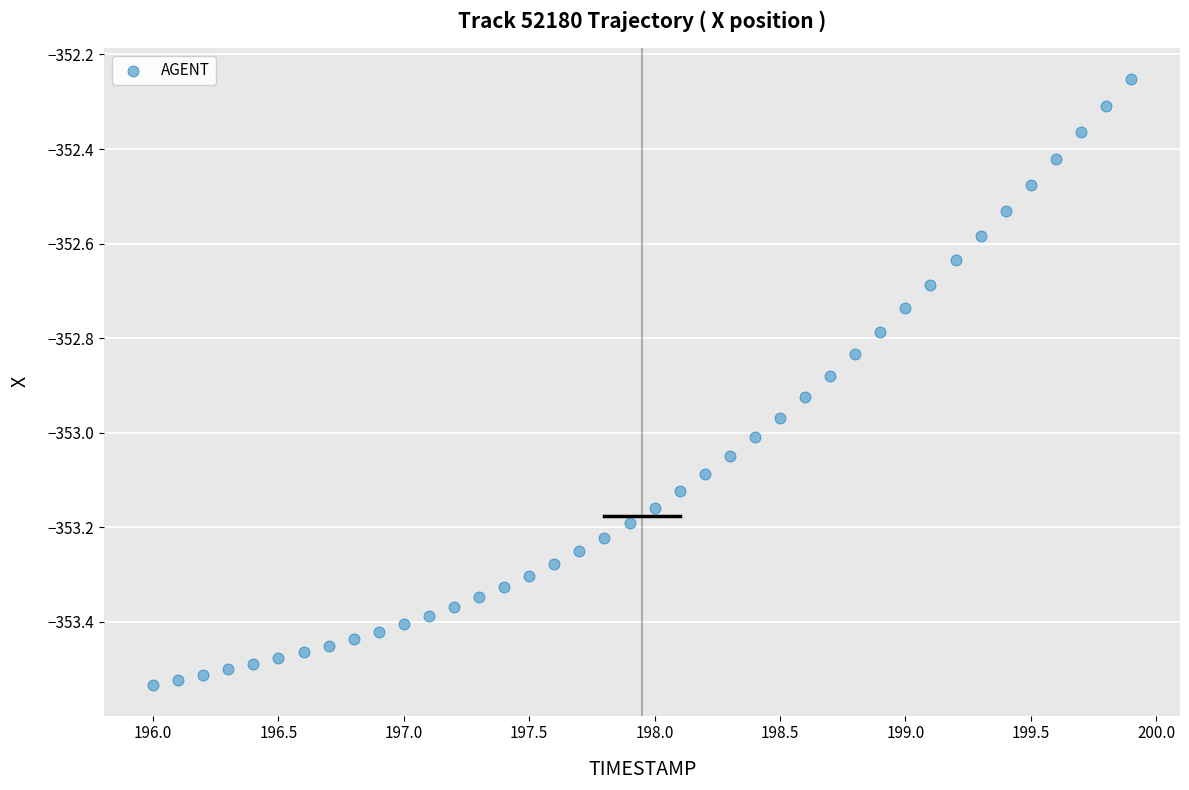

What is the range of Y values (max minus min)?

1.3